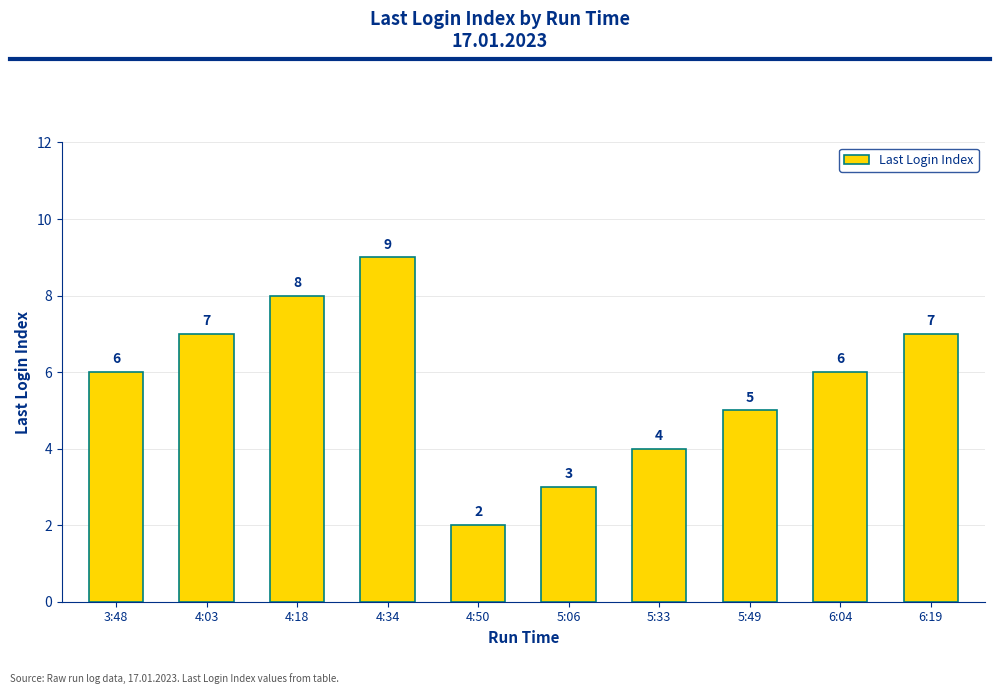

How many categories are shown in the chart?

10